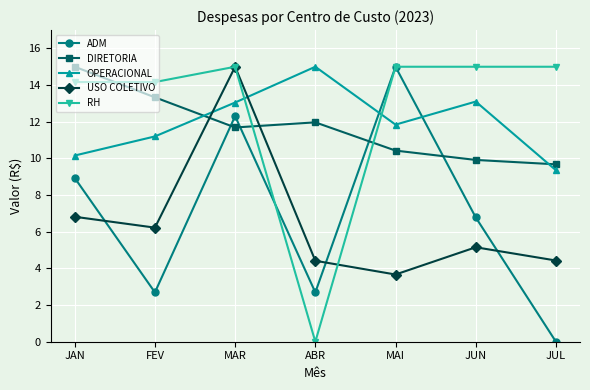

What is the difference between the maximum and minimum values in the ADM series?

15.0